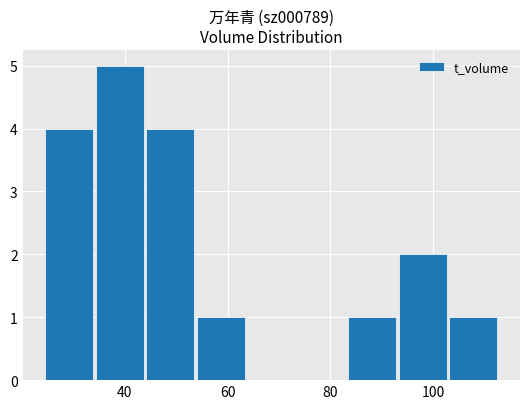

What is the greatest value displayed?

5